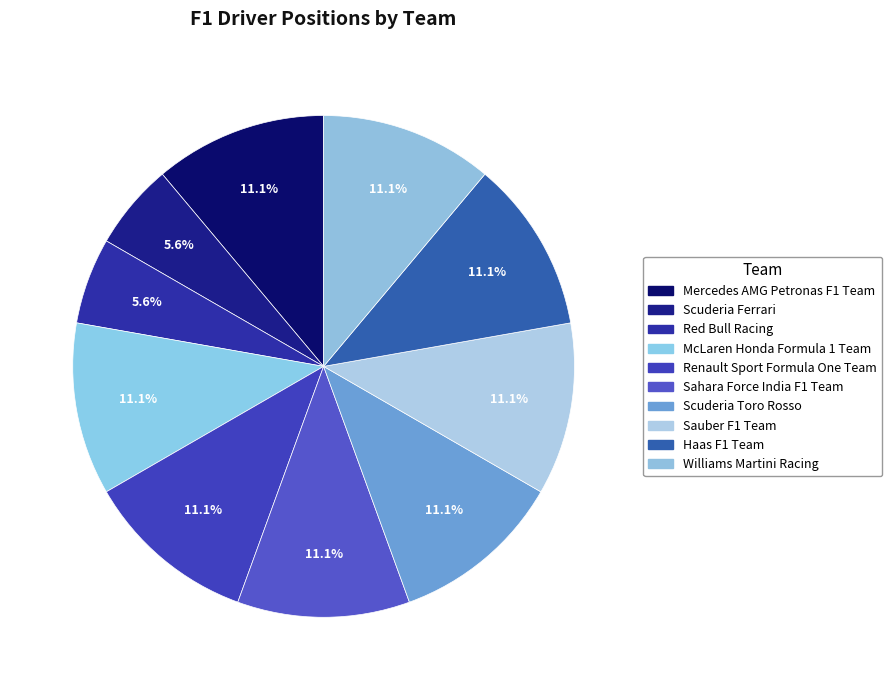

Is it true that Renault Sport Formula One Team is 1% of the pie?

False